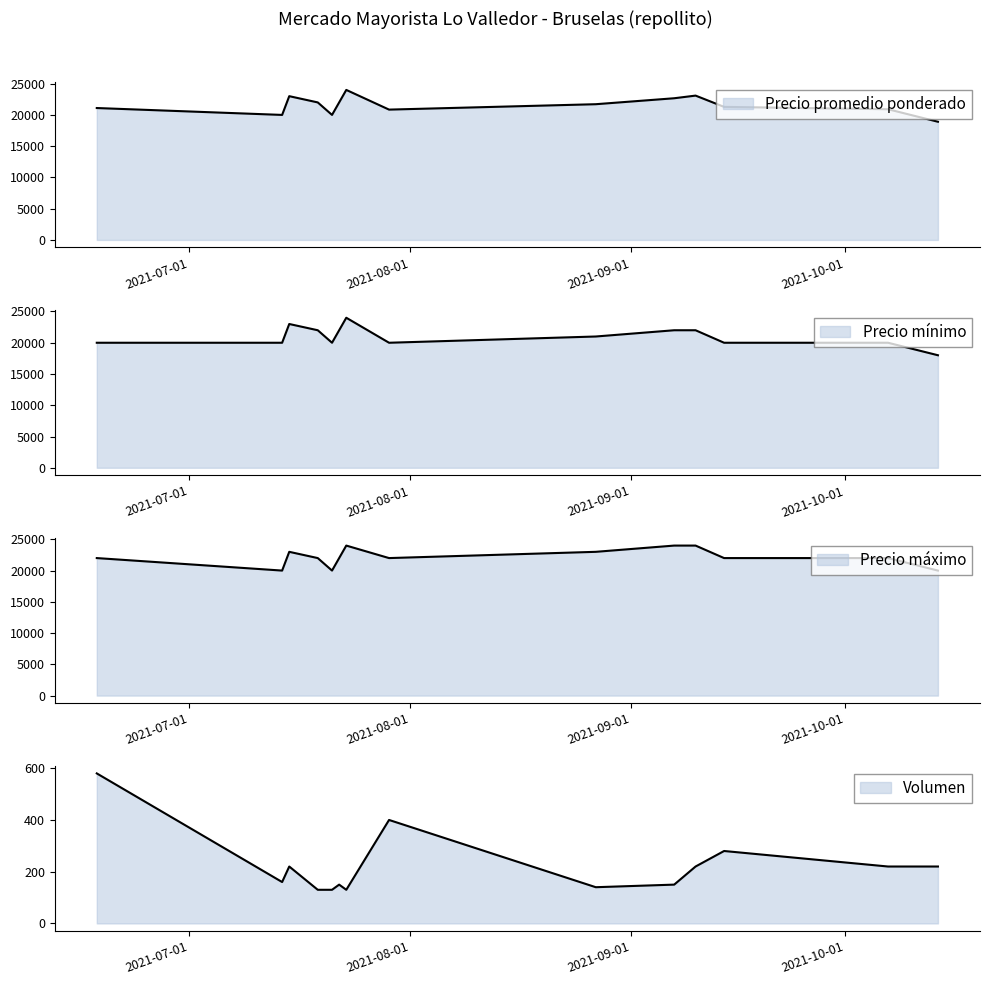

How many interior local peaks does the Precio mínimo series have?

2